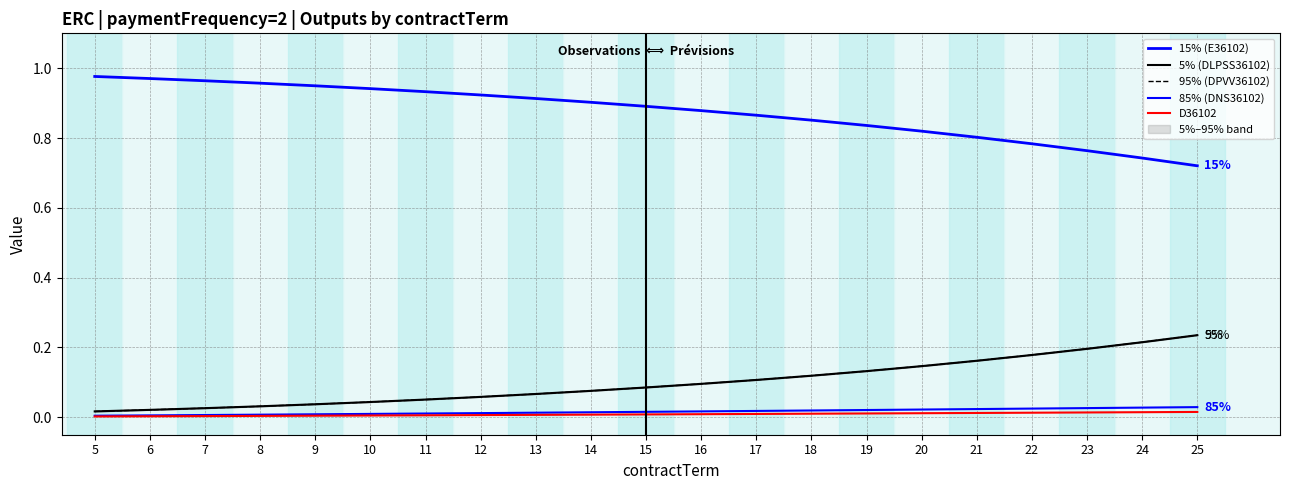

Reading left to right, what are all the values shown in this chart?

15% (E36102): 5=1.0	6=1.0	7=1.0	8=1.0	9=0.9	10=0.9	11=0.9	12=0.9	13=0.9	14=0.9	15=0.9	16=0.9	17=0.9	18=0.9	19=0.8	20=0.8	21=0.8	22=0.8	23=0.8	24=0.7	25=0.7
5% (DLPSS36102): 5=0.0	6=0.0	7=0.0	8=0.0	9=0.0	10=0.0	11=0.1	12=0.1	13=0.1	14=0.1	15=0.1	16=0.1	17=0.1	18=0.1	19=0.1	20=0.1	21=0.2	22=0.2	23=0.2	24=0.2	25=0.2
95% (DPVV36102): 5=0.0	6=0.0	7=0.0	8=0.0	9=0.0	10=0.0	11=0.1	12=0.1	13=0.1	14=0.1	15=0.1	16=0.1	17=0.1	18=0.1	19=0.1	20=0.1	21=0.2	22=0.2	23=0.2	24=0.2	25=0.2
85% (DNS36102): 5=0.0	6=0.0	7=0.0	8=0.0	9=0.0	10=0.0	11=0.0	12=0.0	13=0.0	14=0.0	15=0.0	16=0.0	17=0.0	18=0.0	19=0.0	20=0.0	21=0.0	22=0.0	23=0.0	24=0.0	25=0.0
D36102: 5=0.0	6=0.0	7=0.0	8=0.0	9=0.0	10=0.0	11=0.0	12=0.0	13=0.0	14=0.0	15=0.0	16=0.0	17=0.0	18=0.0	19=0.0	20=0.0	21=0.0	22=0.0	23=0.0	24=0.0	25=0.0